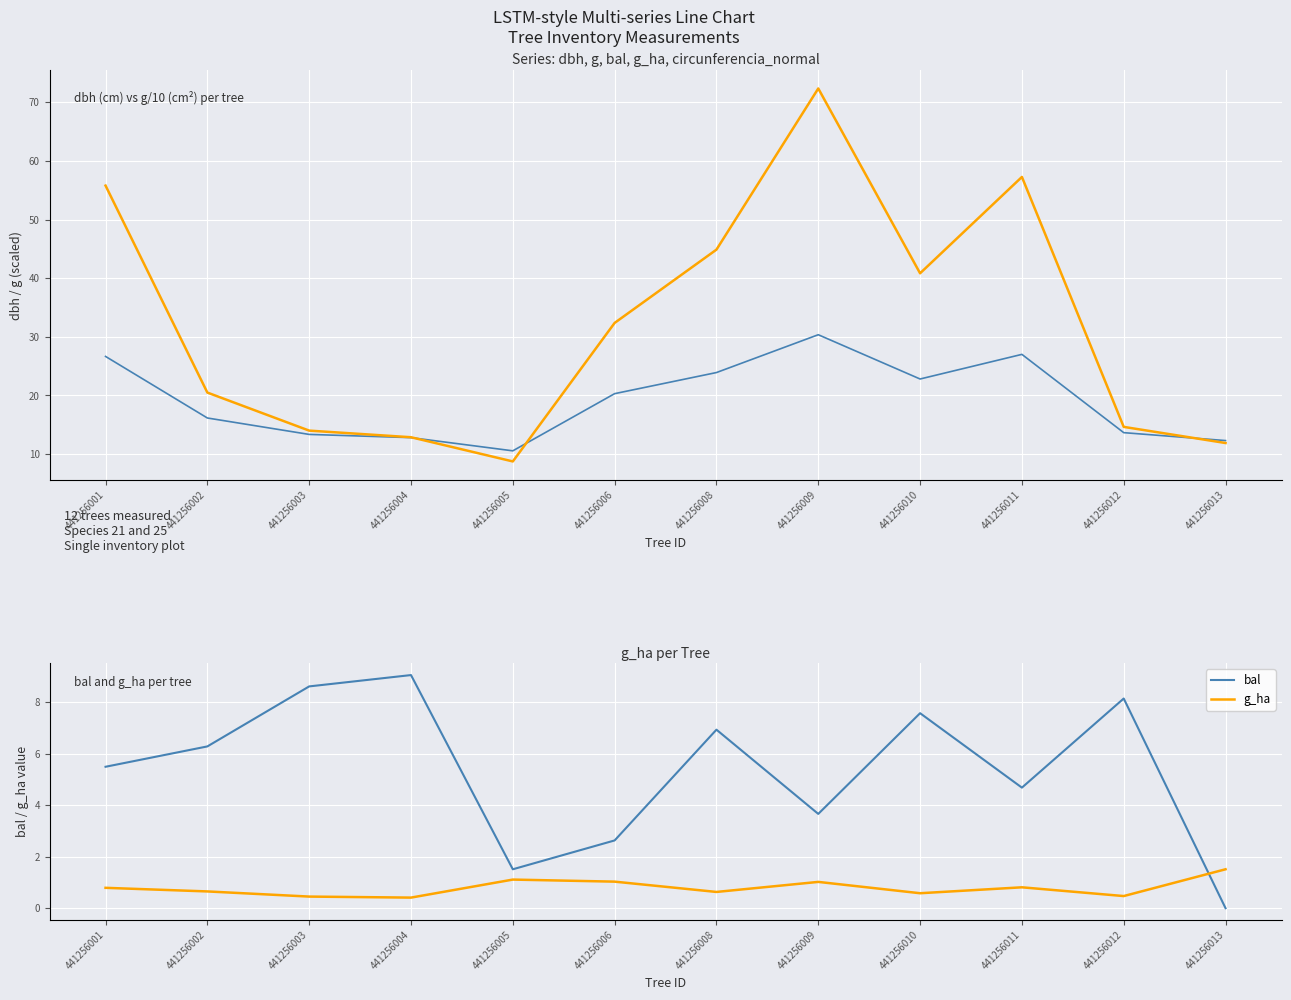

Does the chart display data point markers on the line(s)?

No